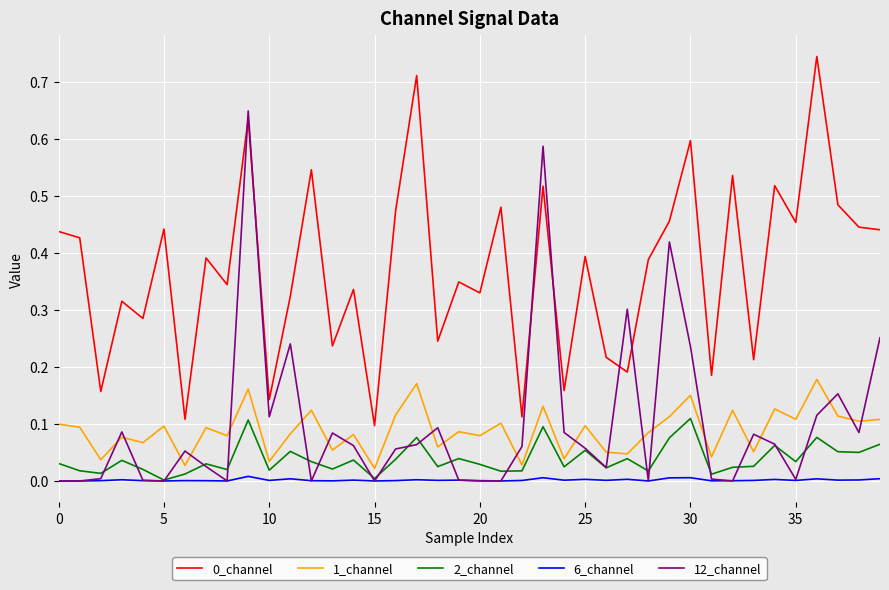

True or false: 1_channel and 6_channel intersect in this chart.

False